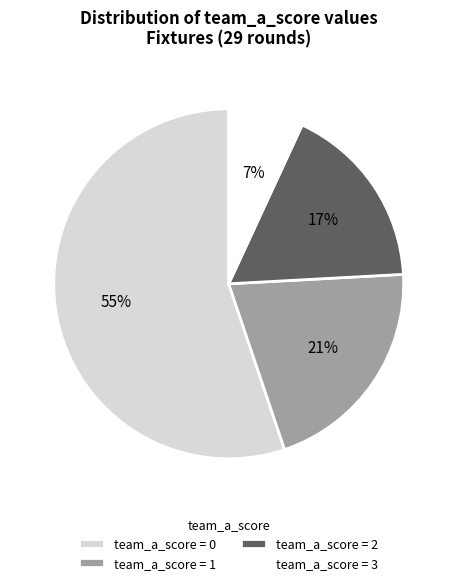

True or false: team_a_score = 0 accounts for 55% of the total.

True